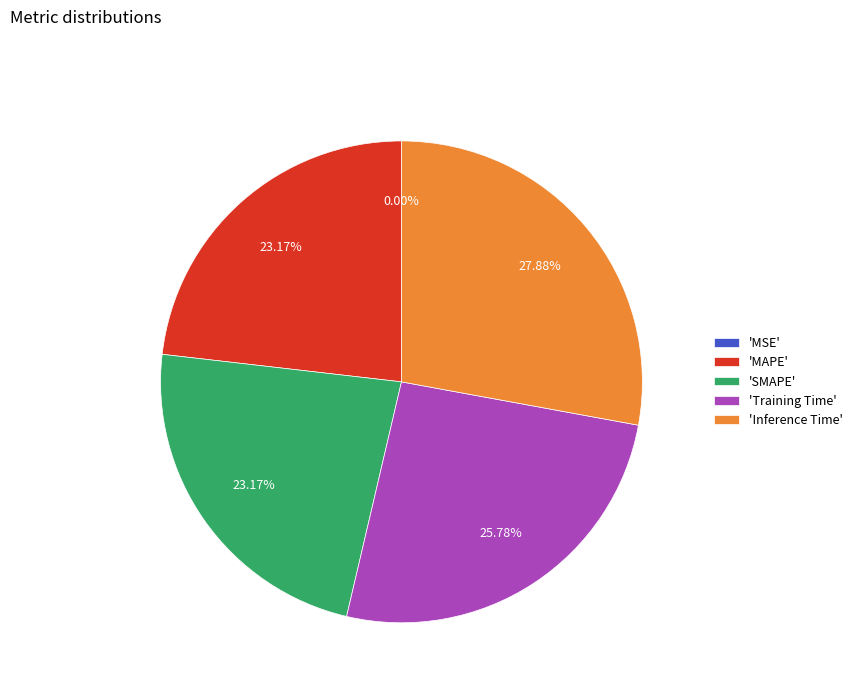

Combined, do 'Training Time' and 'SMAPE' account for over 50%?

No